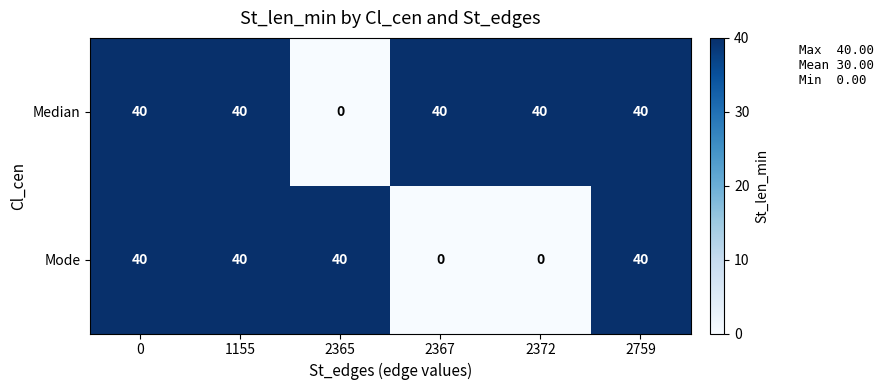

The value of Mode at 0 is 66. True or false?

False